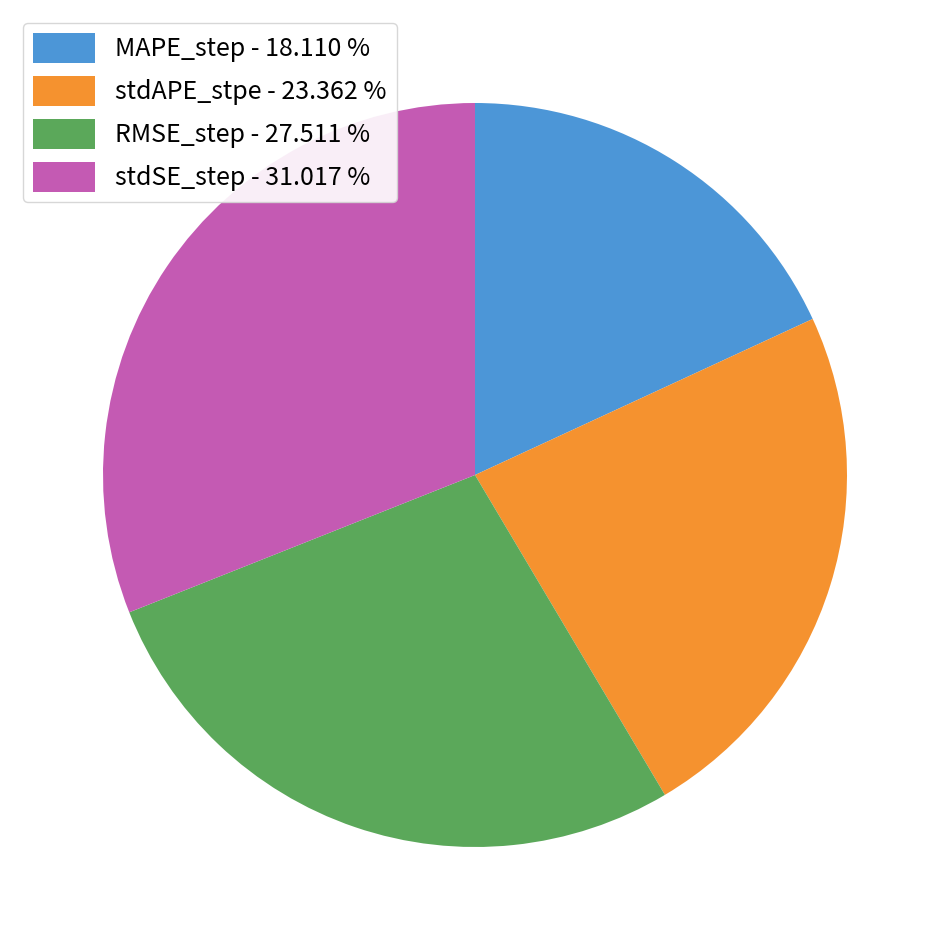

Between stdSE_step - 31.017 % and stdAPE_stpe - 23.362 %, which is larger?

stdSE_step - 31.017 %